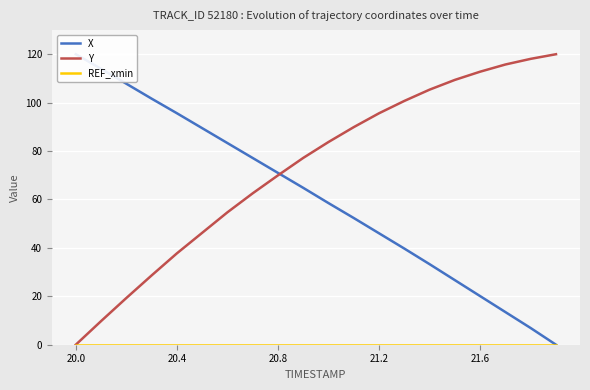

At which category does the chart reach its peak across all series?

20.0